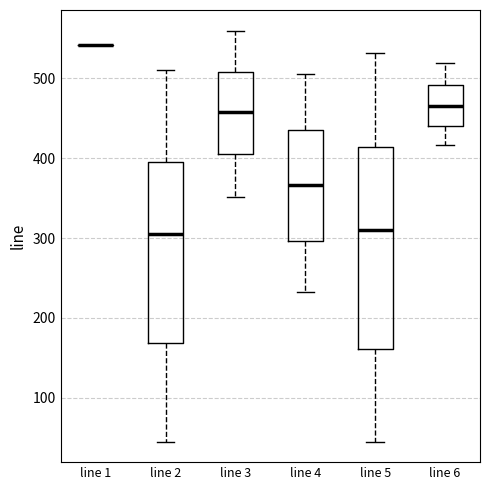

Where does the lower whisker of the box for line 2 end on the y-axis? The values are not printed on the chart, so give them approximately, as read against the axis.

50